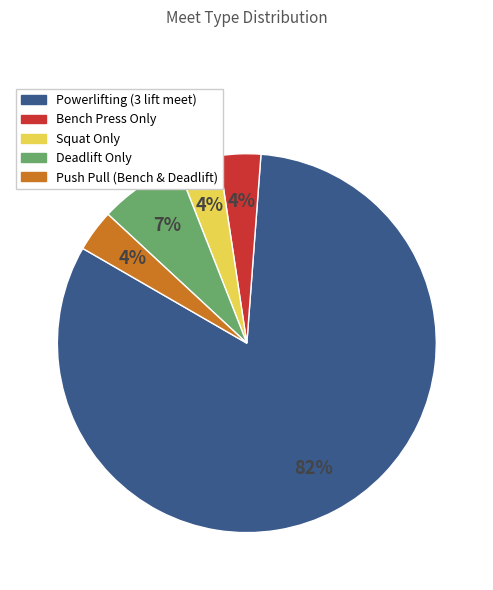

How many slices are in this pie chart?

5